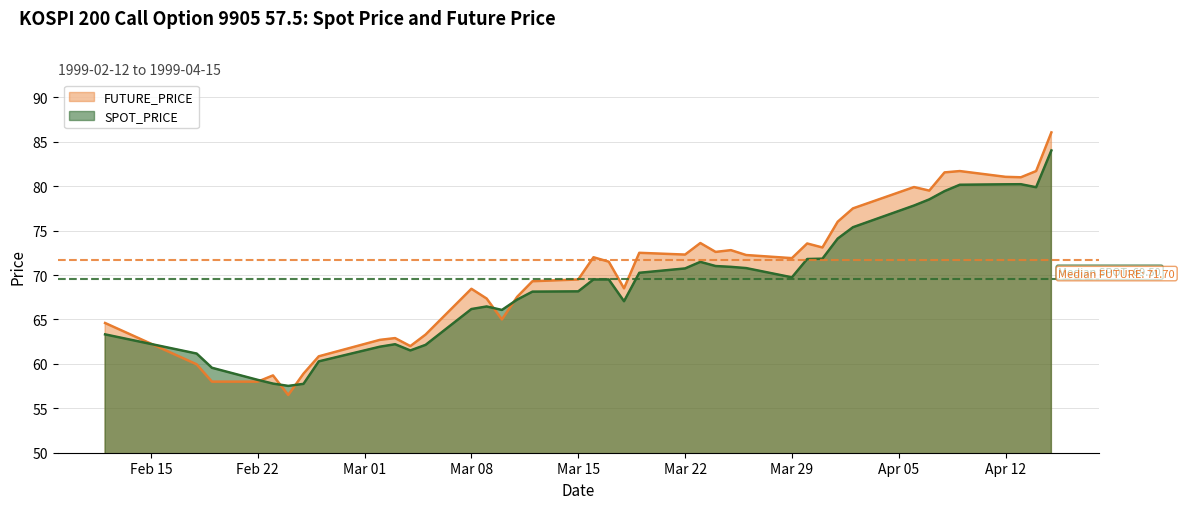

How many lines are shown in the chart?

2